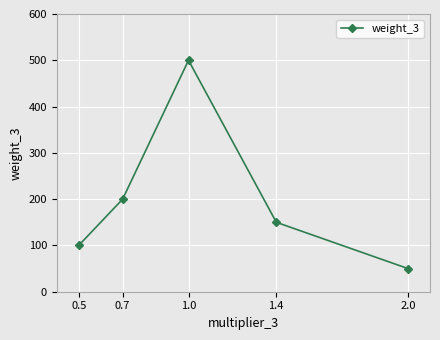

What is the value of the 3rd point from the left?

500